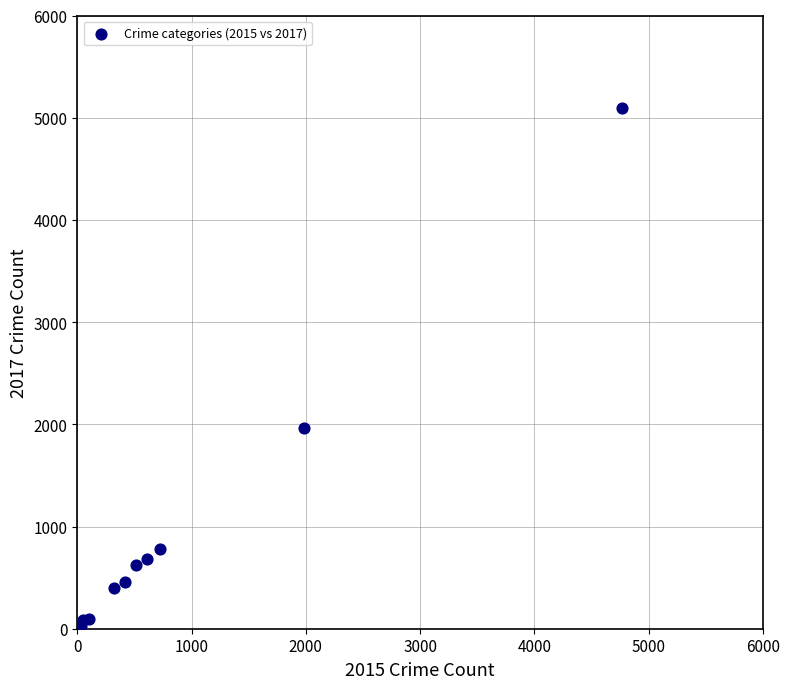

What Y value in the scatter plot is closest to 2559?

1968